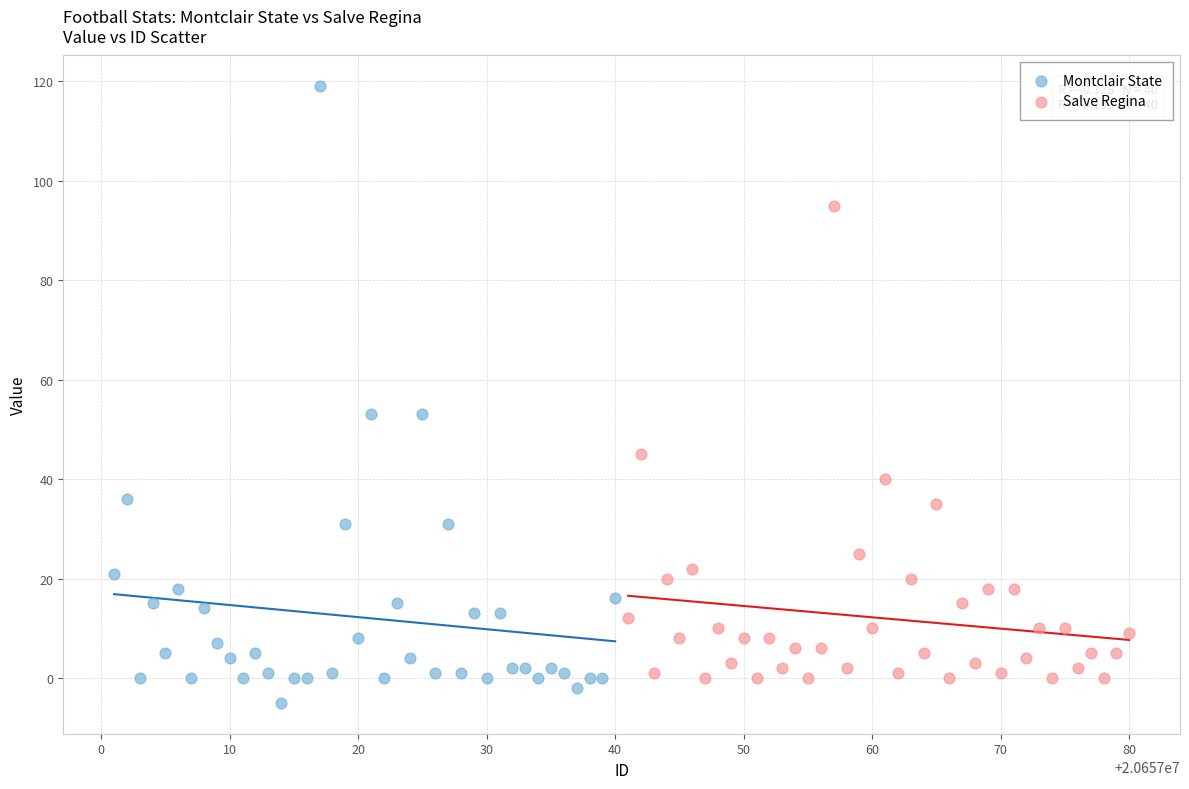

Which series has the widest spread of Y values?

Montclair State